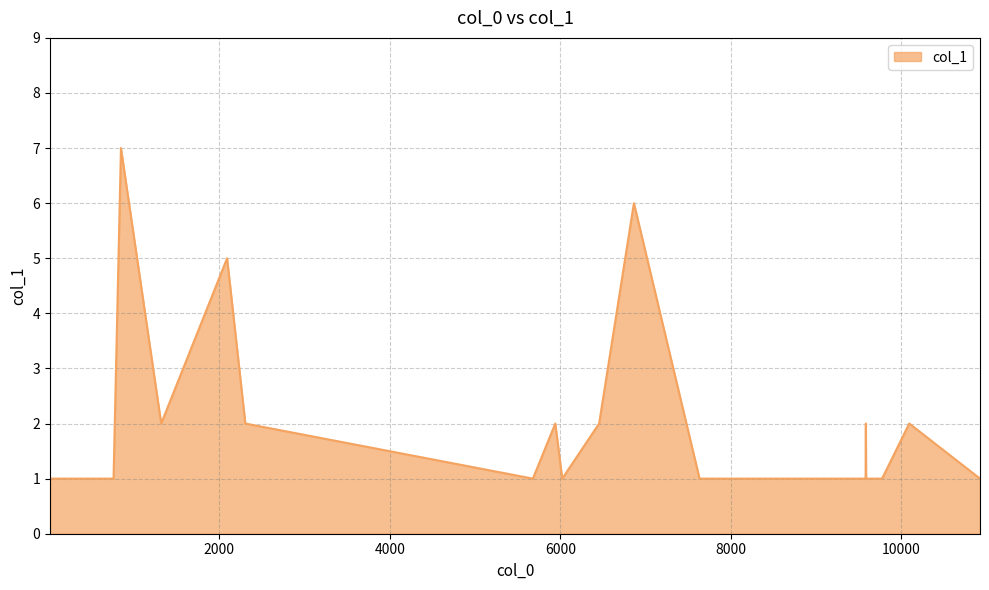

What is the difference between the maximum and minimum values?

6